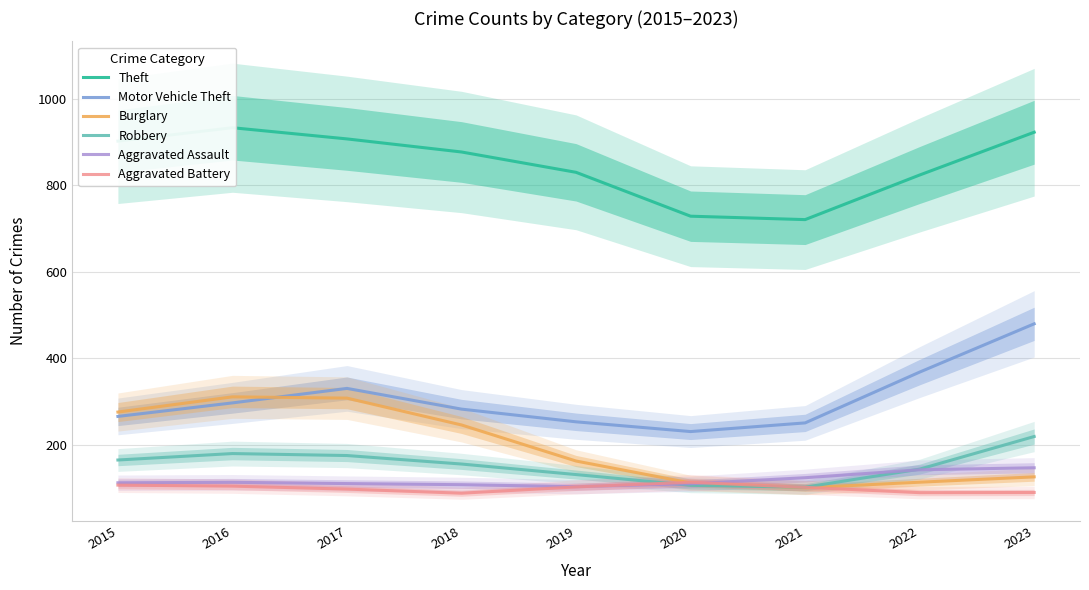

Which category has the highest value in the Aggravated Battery series?

2020